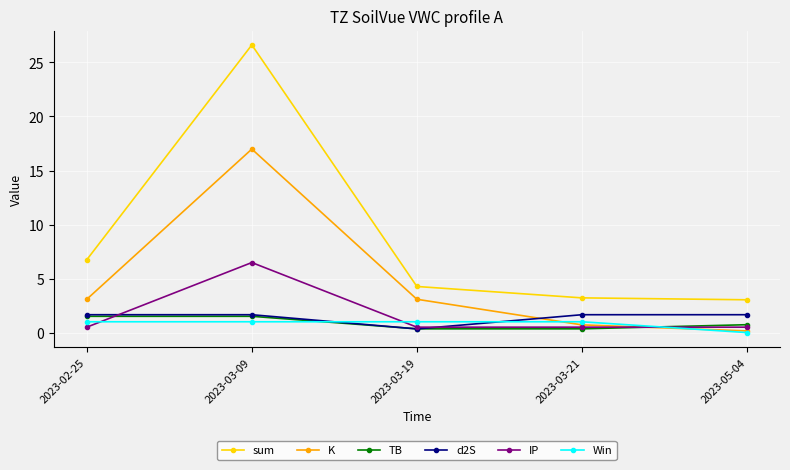

What is the difference between the second highest and second lowest values in the K series?

2.4